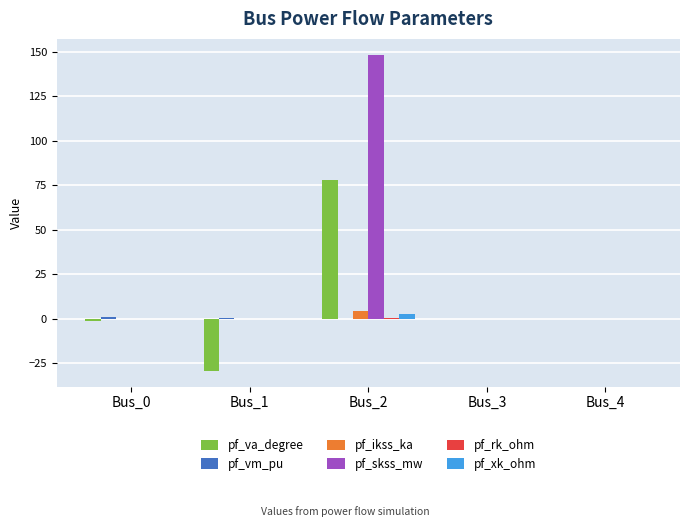

Between Bus_1 and Bus_2, which series saw the biggest shift?

pf_skss_mw